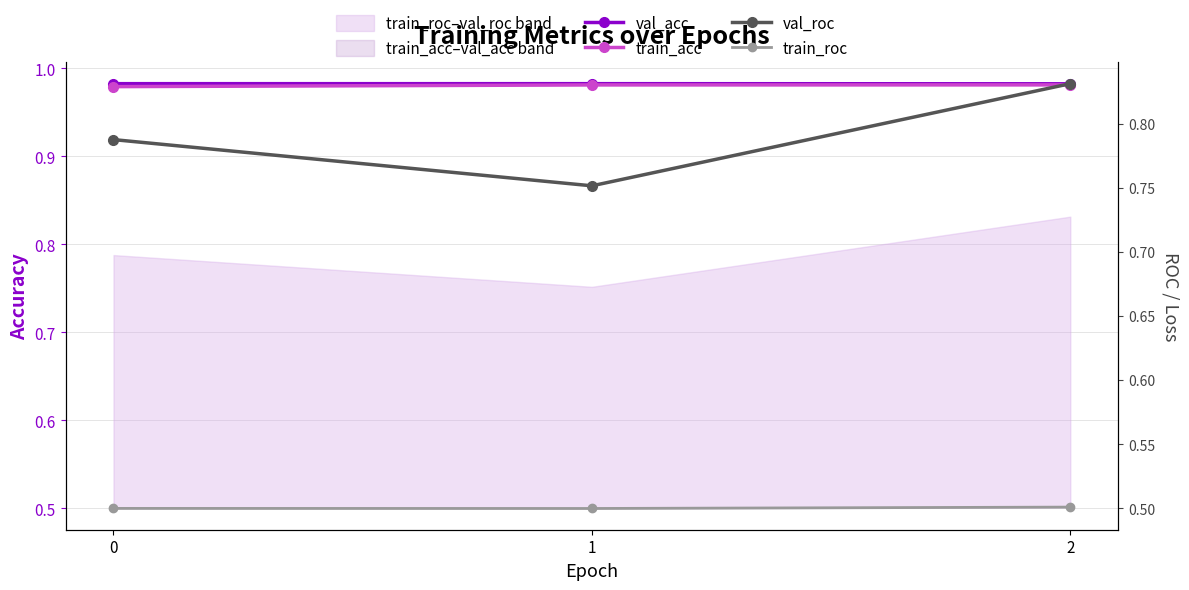

What is the difference between the highest and lowest values at 2?

0.5